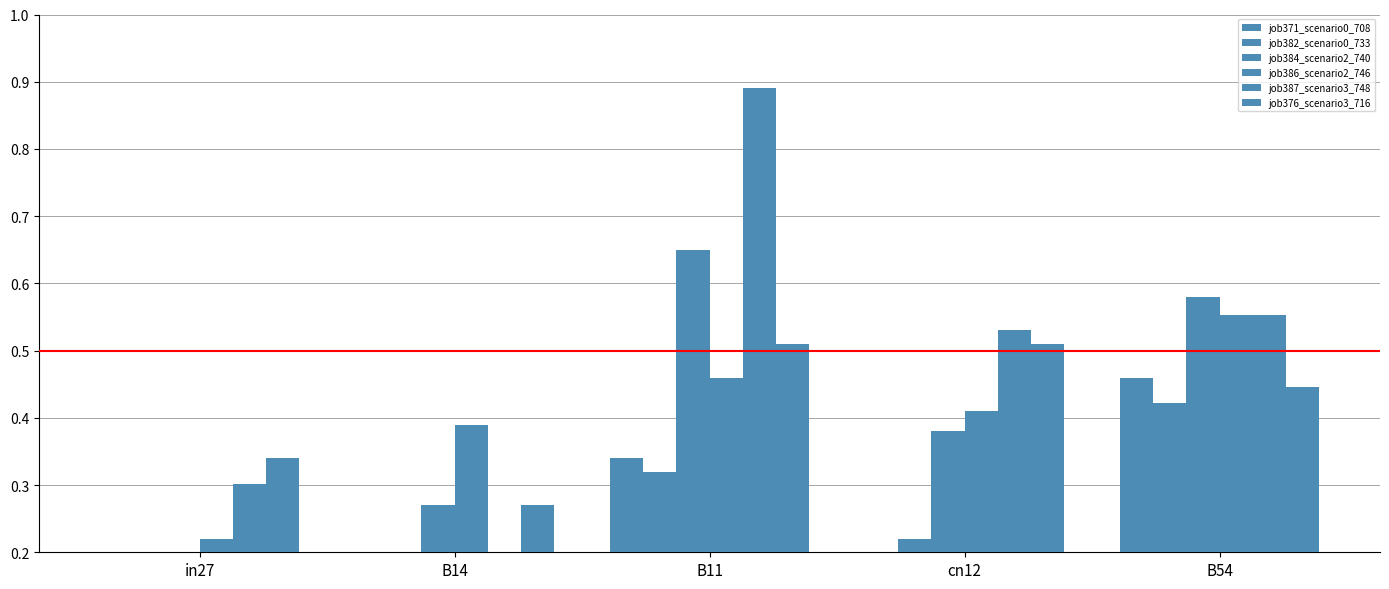

How many distinct data groups are displayed?

6